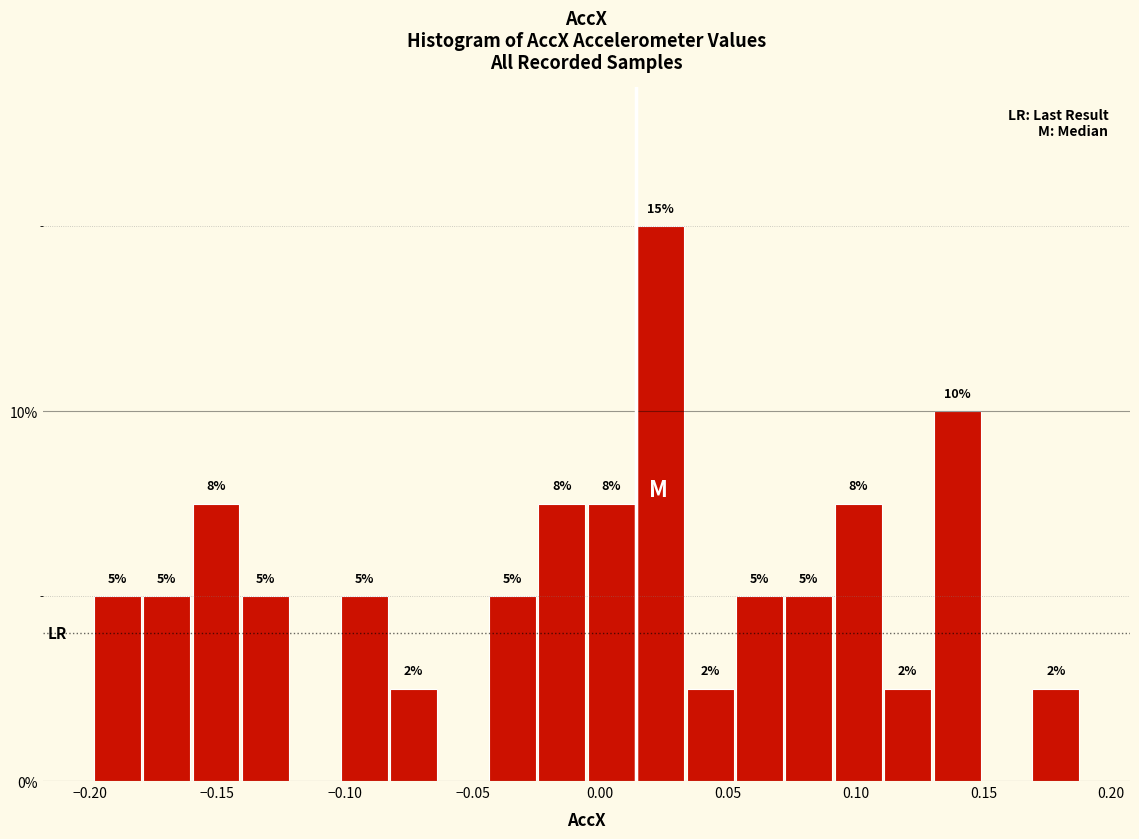

Around what value on the x-axis is the tallest bar? Give the approximate position of its centre, as read against the axis.

0.025